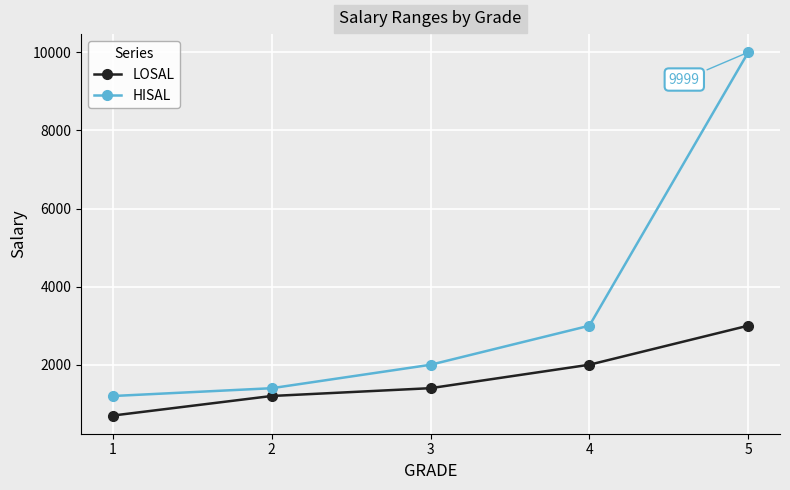

What are all the series names shown in the legend?

LOSAL, HISAL